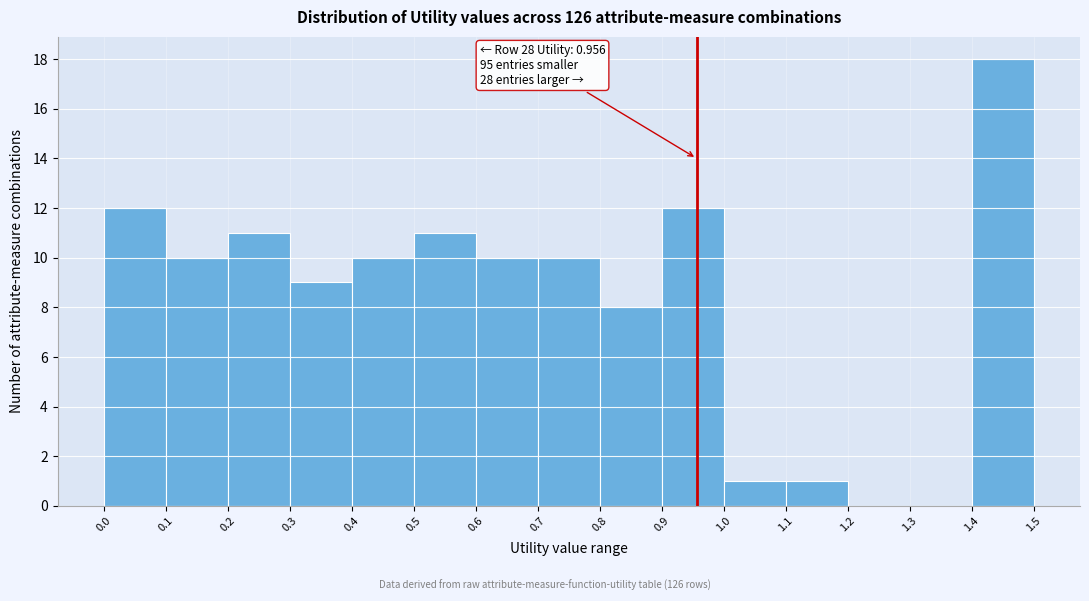

Which range on the x-axis has the tallest bar?

1.4 to 1.5